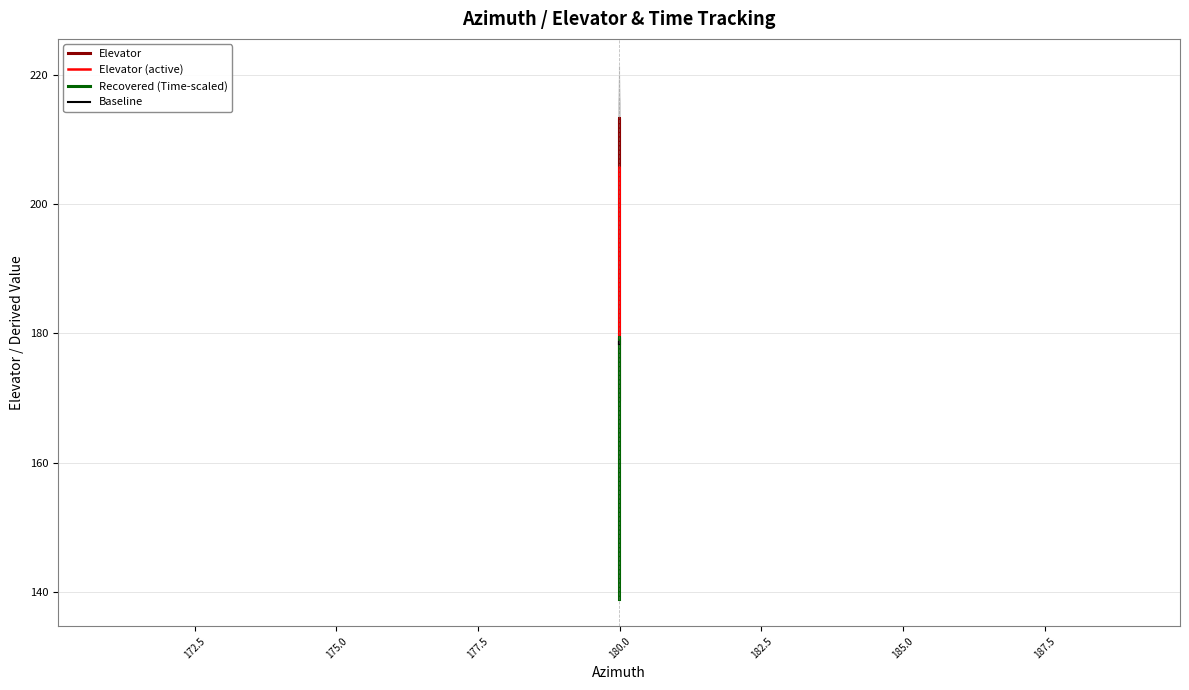

What is the sum of all Baseline values?

7140.3